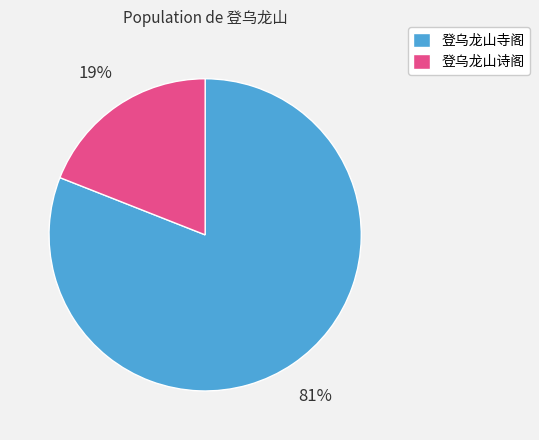

The 登乌龙山寺阁 slice represents 81% of the pie. True or false?

True